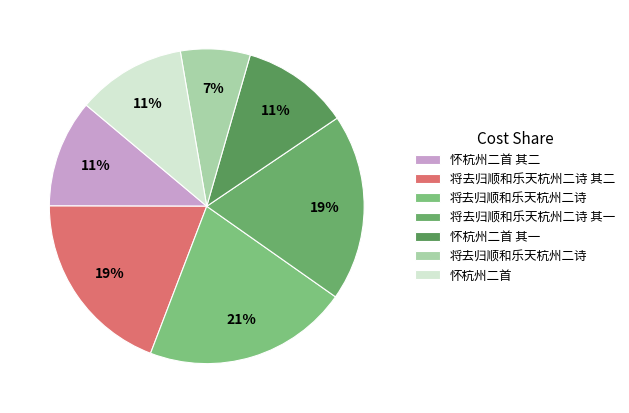

Which category has the smallest portion of the pie?

将去归顺和乐天杭州二诗